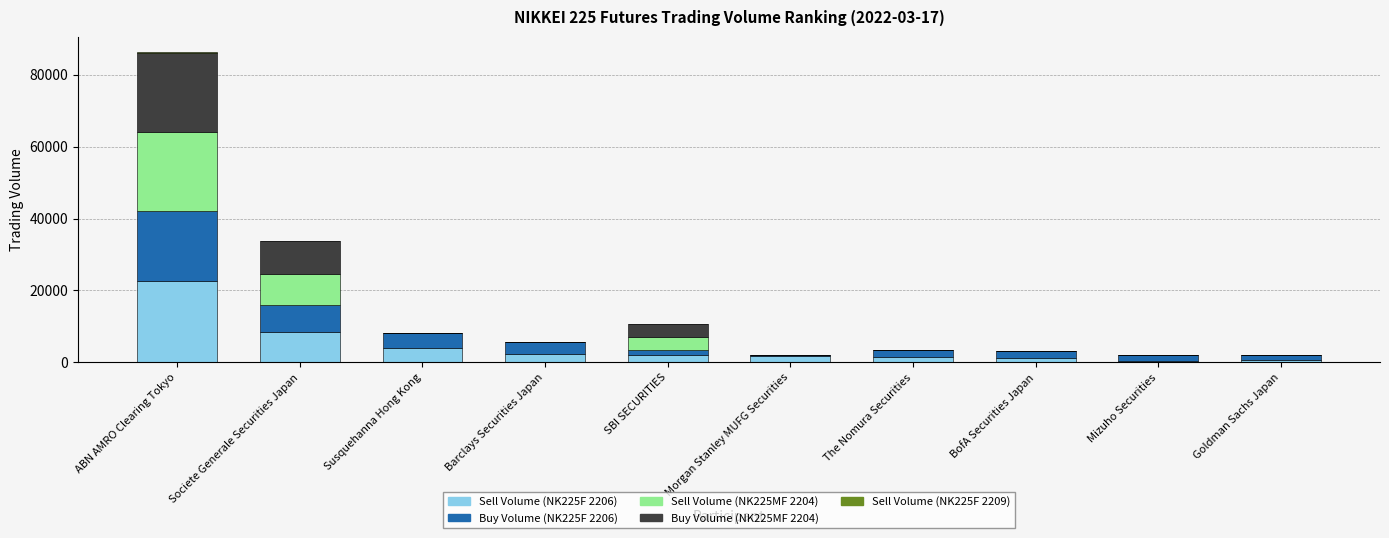

Which category has the highest value in the Sell Volume (NK225F 2206) series?

ABN AMRO Clearing Tokyo